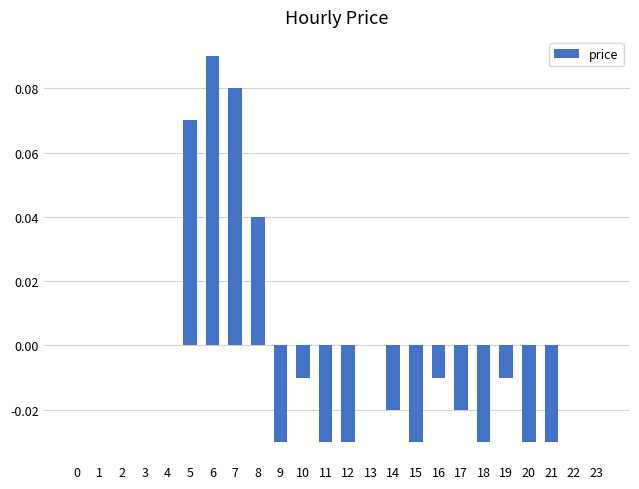

The chart shows a value of 0.0 at 23. True or false?

True